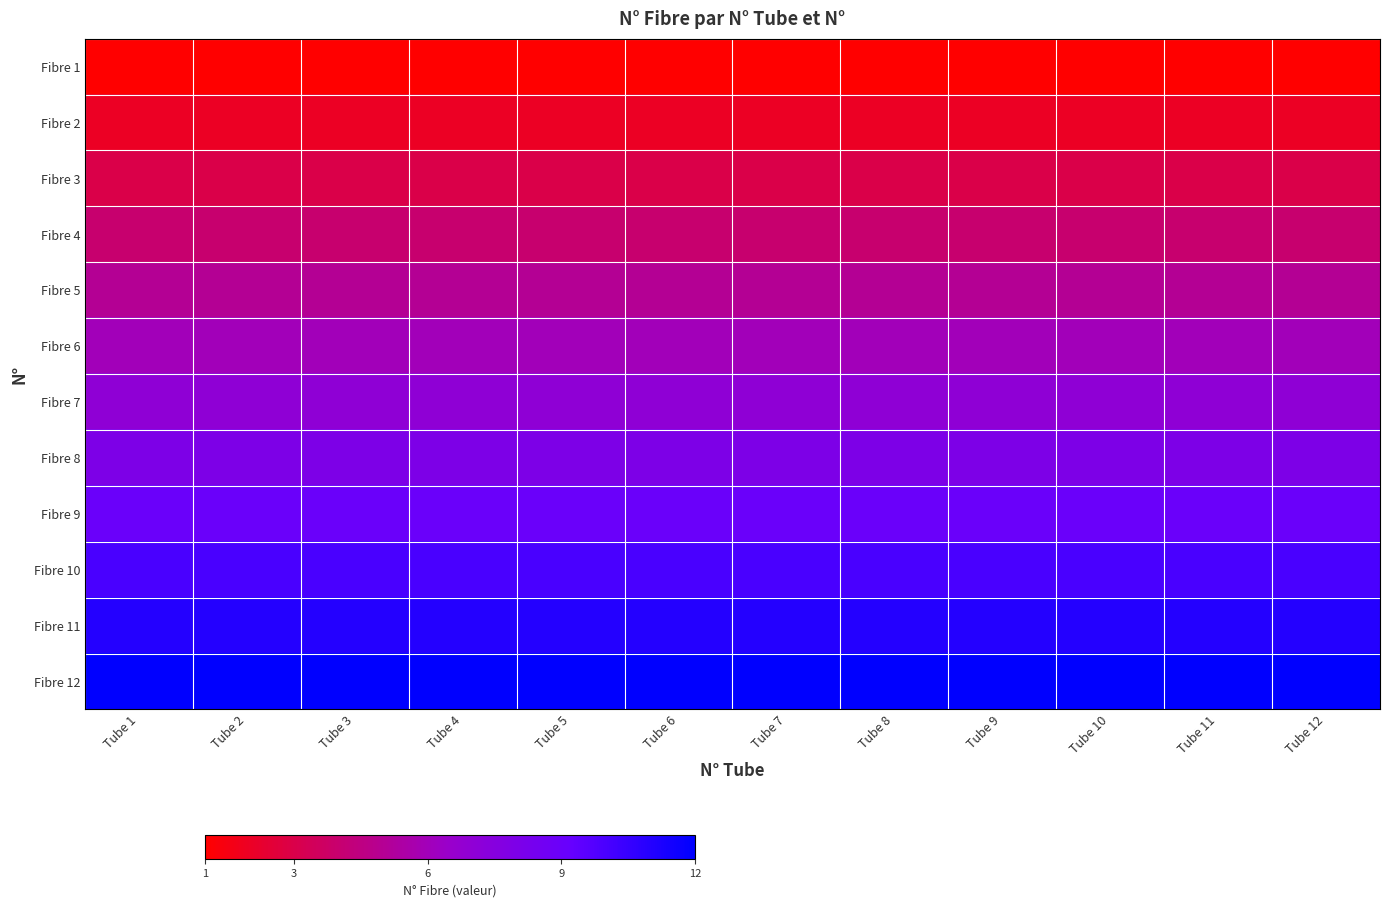

Rank the series by their maximum value, from highest to lowest.

Fibre 12, Fibre 11, Fibre 10, Fibre 9, Fibre 8, Fibre 7, Fibre 6, Fibre 5, Fibre 4, Fibre 3, Fibre 2, Fibre 1